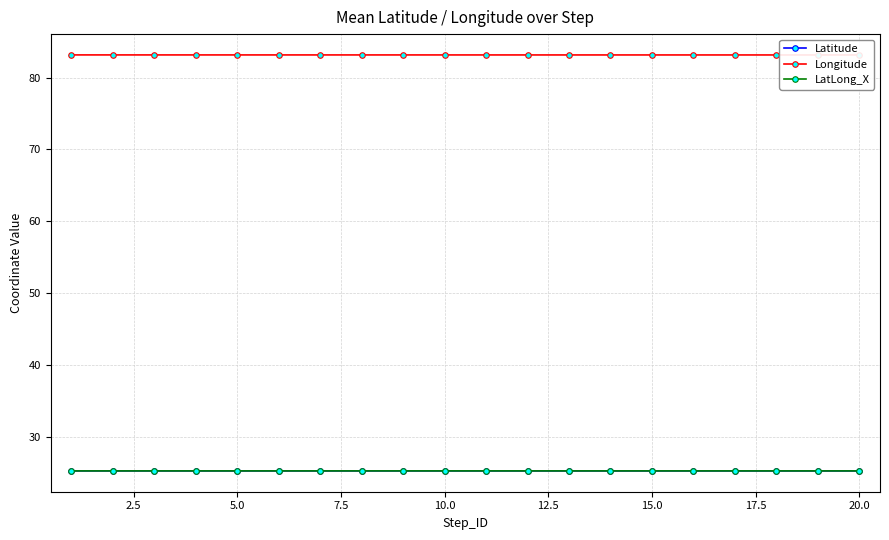

What is the minimum value for LatLong_X?

25.3